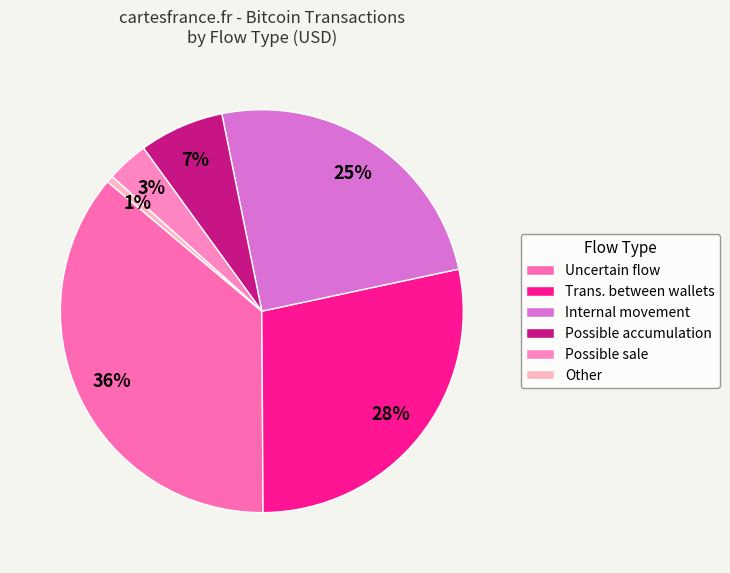

How many slices are in this pie chart?

6